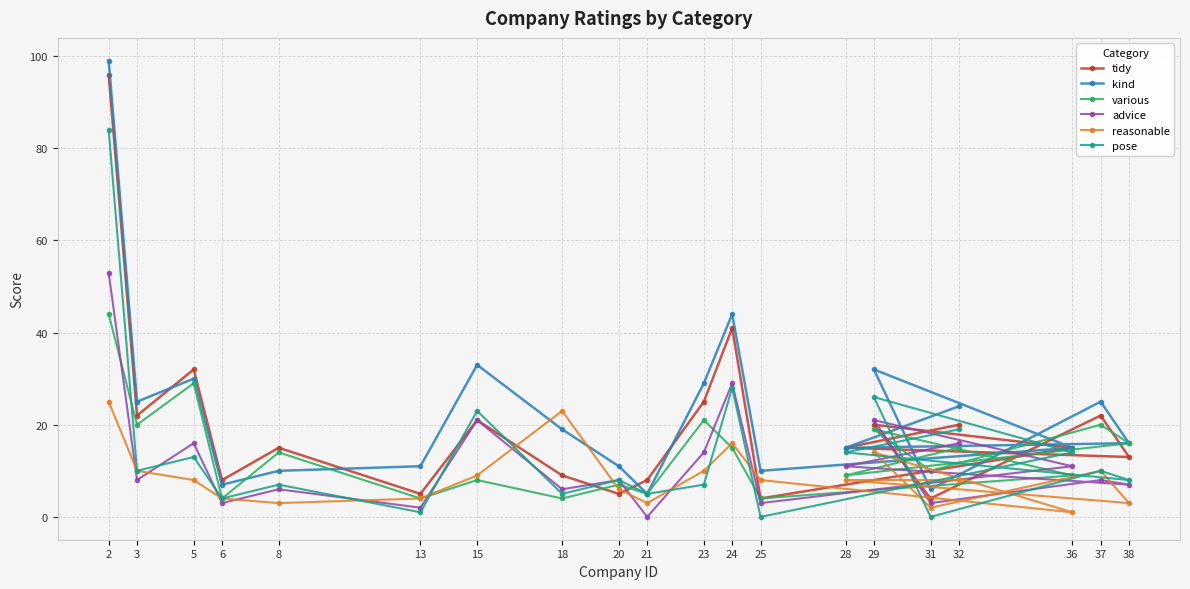

What is the label of the 13th point from the left?

25